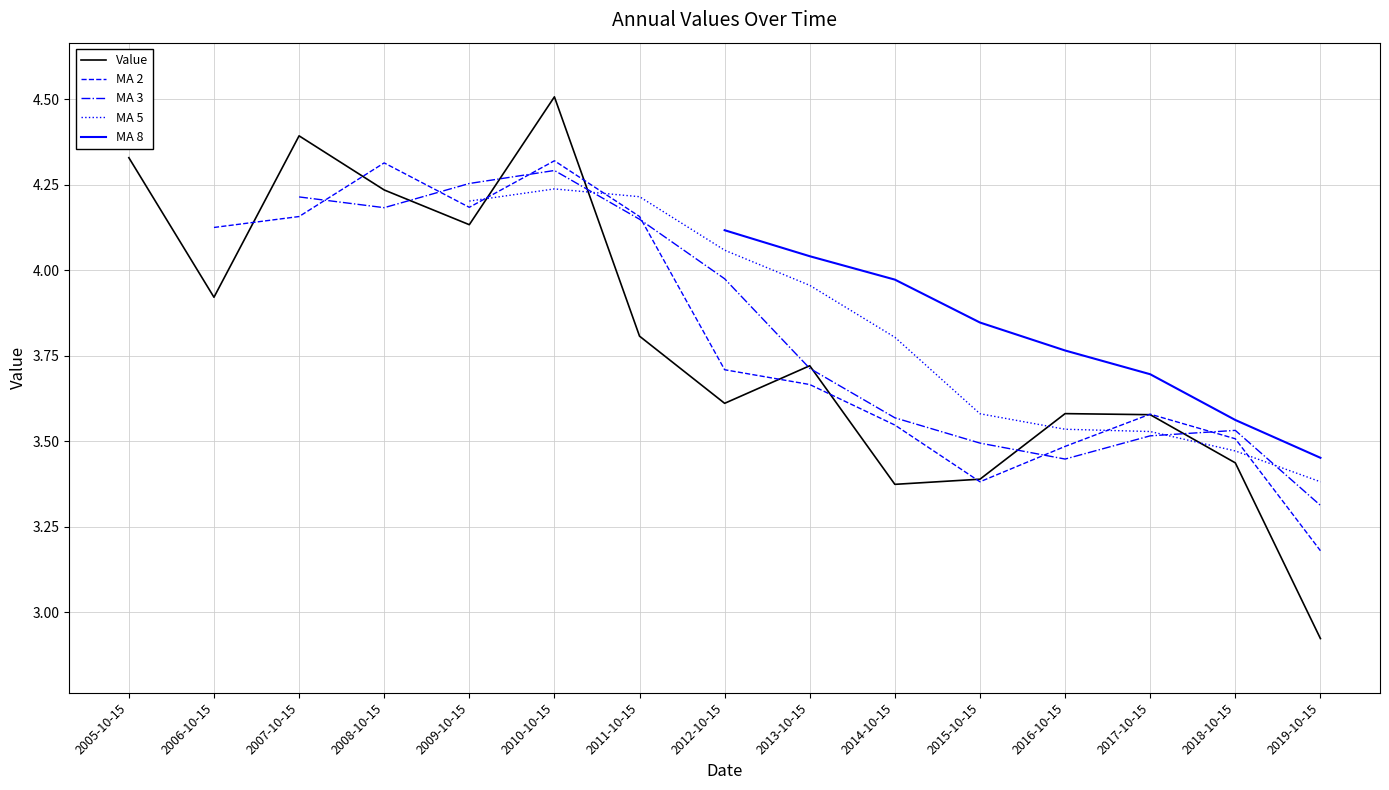

What is the change in value from 2007-10-15 to 2015-10-15?

-1.0